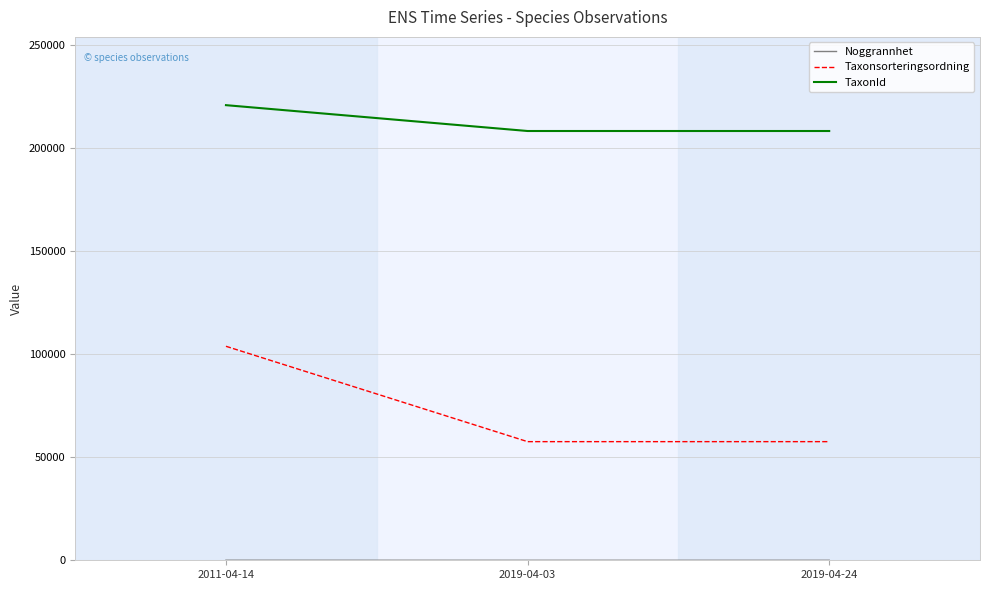

What is the difference between the maximum and minimum values in the Taxonsorteringsordning series?

46264